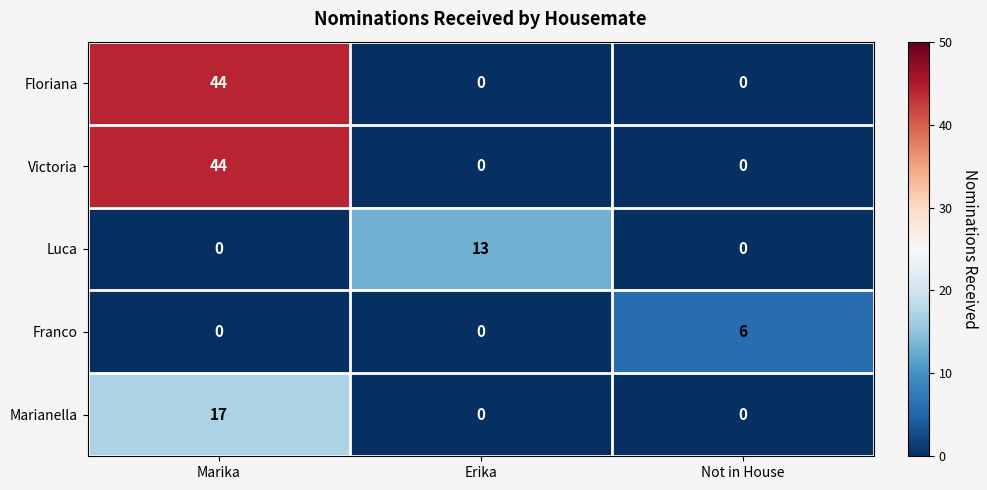

Reading right to left, what are all the values shown in this chart?

Floriana: Not in House=0	Erika=0	Marika=44
Victoria: Not in House=0	Erika=0	Marika=44
Luca: Not in House=0	Erika=13	Marika=0
Franco: Not in House=6	Erika=0	Marika=0
Marianella: Not in House=0	Erika=0	Marika=17